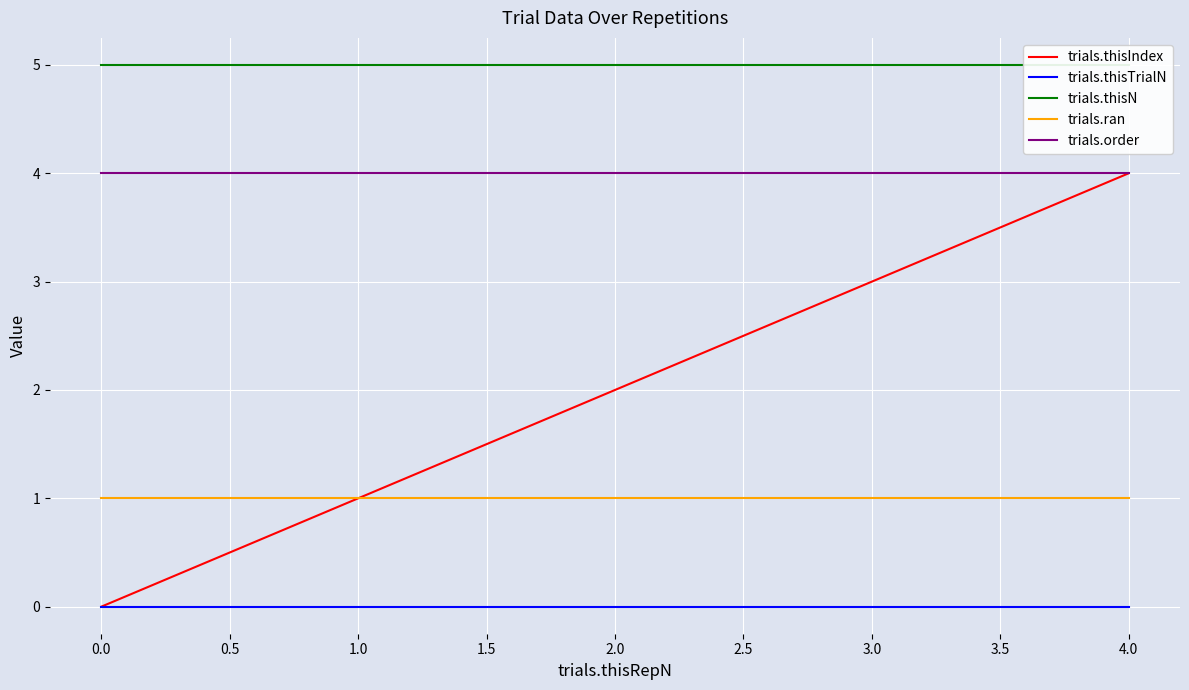

Is it true that trials.ran equals 1 at 0.0?

True